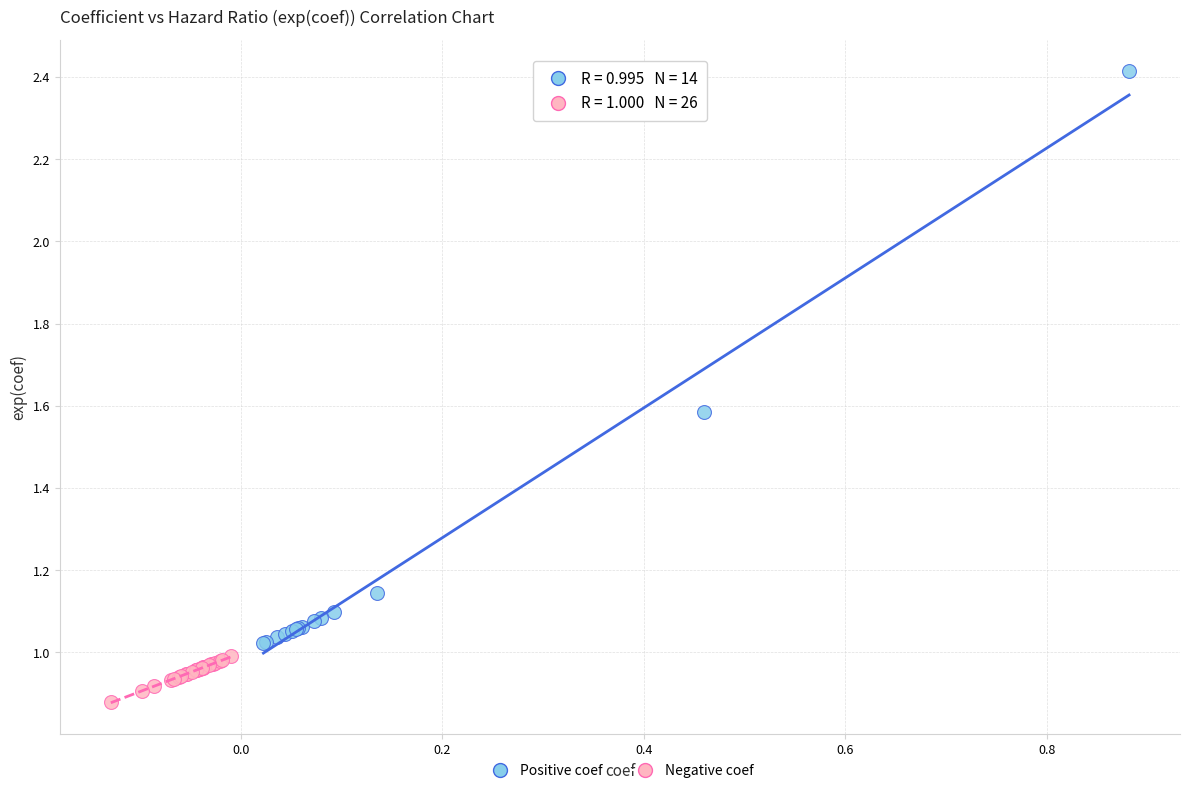

Which series reaches the minimum Y coordinate?

Negative coef